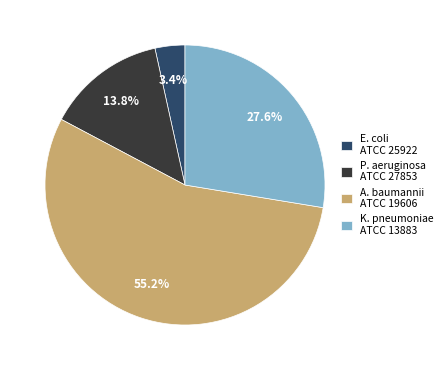

Which slice is the largest?

A. baumannii ATCC 19606